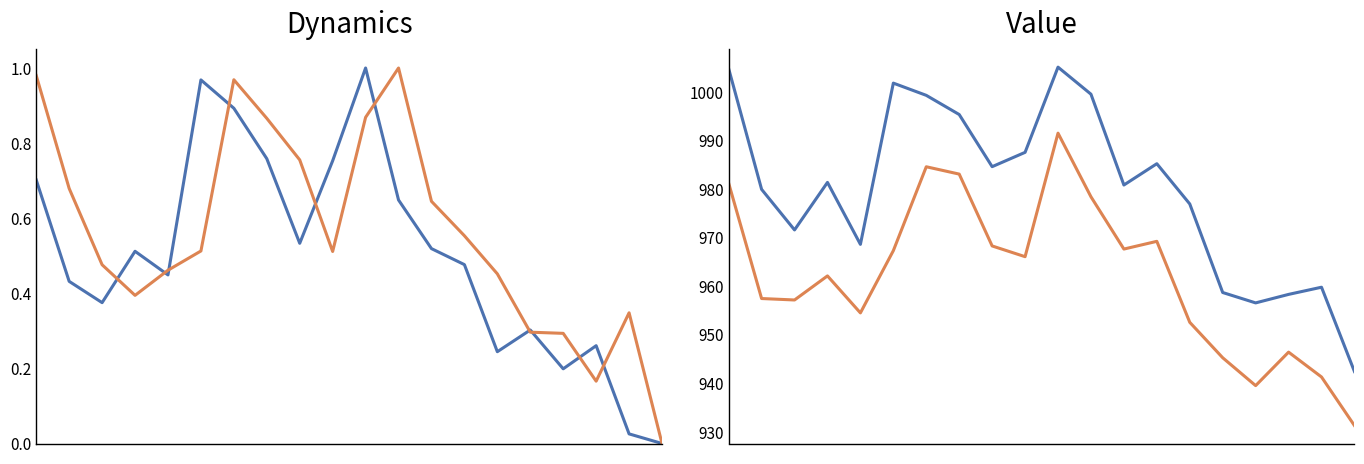

What is the difference between the second highest and second lowest values in the 最低 series?

45.1